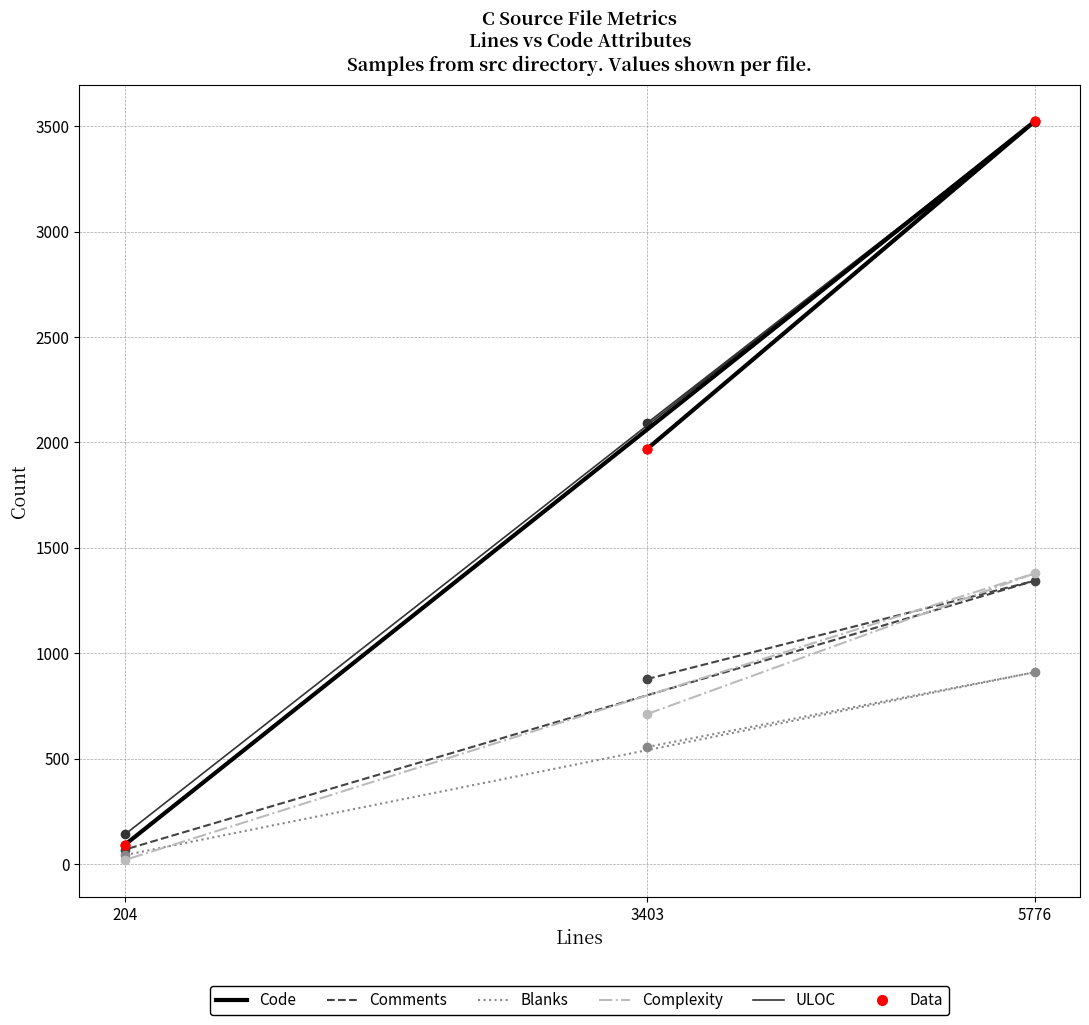

At which category is the sum across all series the highest?

5776